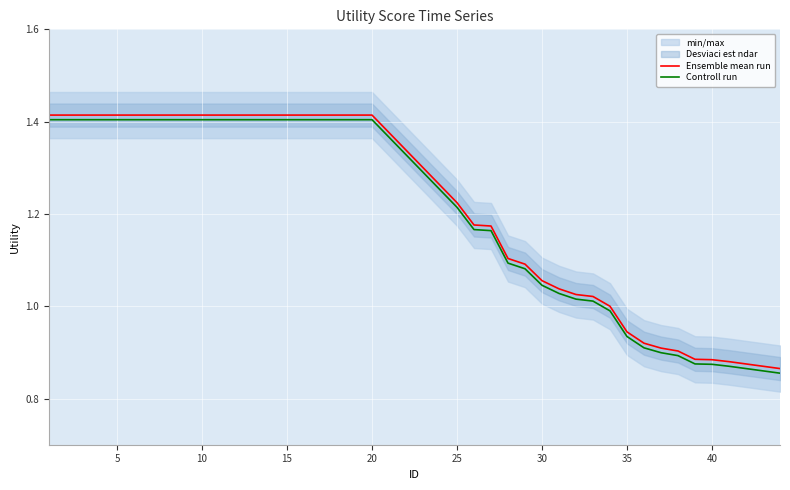

What is the value of the Ensemble mean run point at the 6th from the left?

1.4